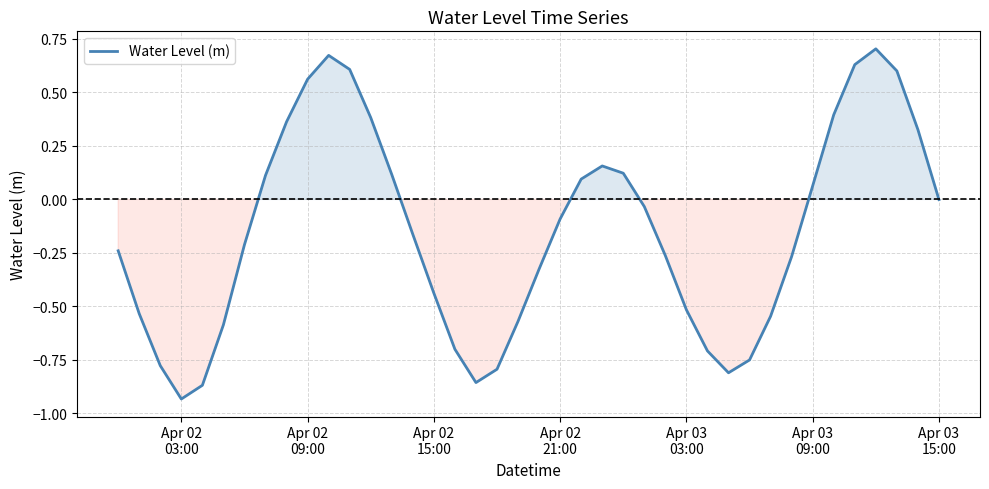

What is the difference between the maximum and minimum values?

1.6